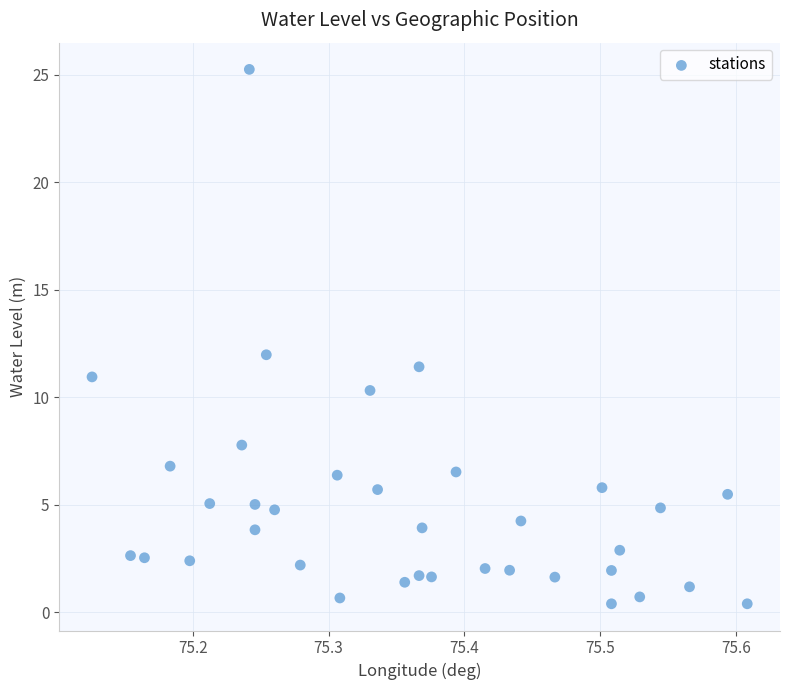

What is the range of Y values (max minus min)?

24.9